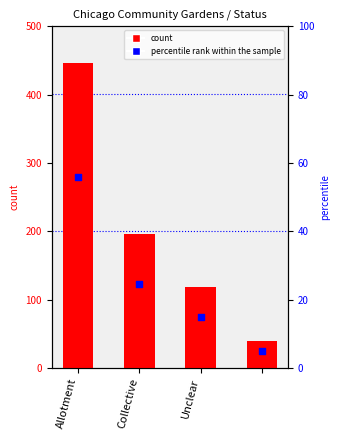

At which category is the sum across all series the highest?

Allotment